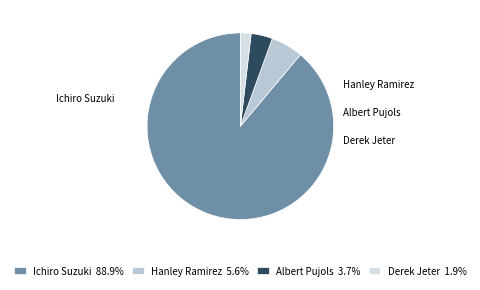

How many slices are in this pie chart?

4